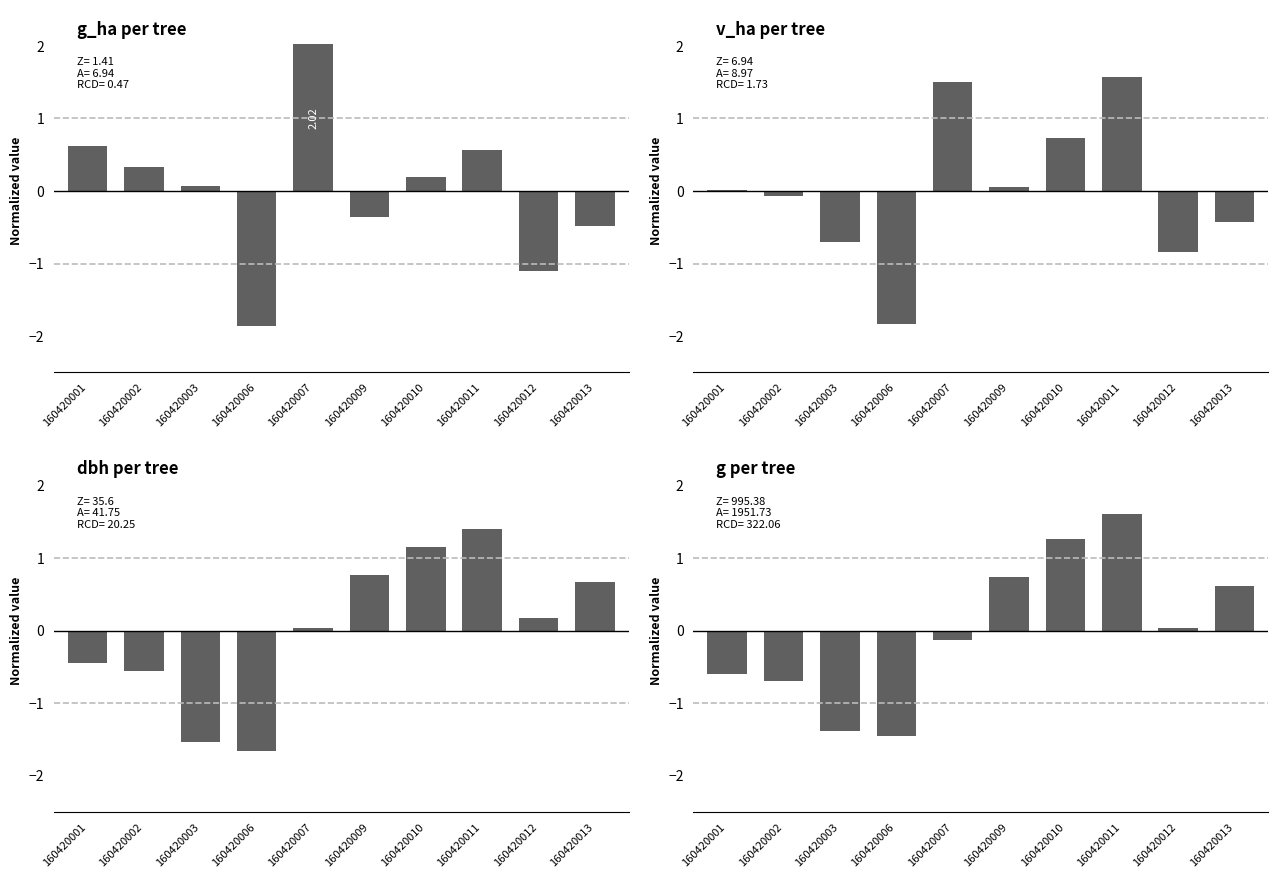

Where does the g_ha series first go above 0?

160420001